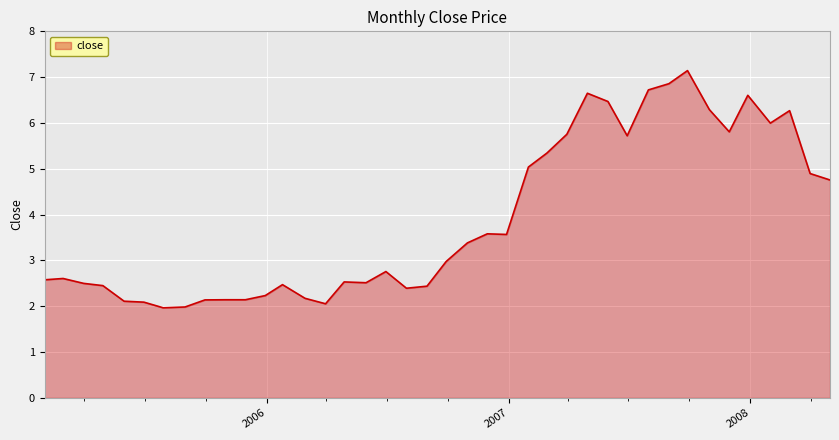

What is the minimum value shown in the chart?

2.0